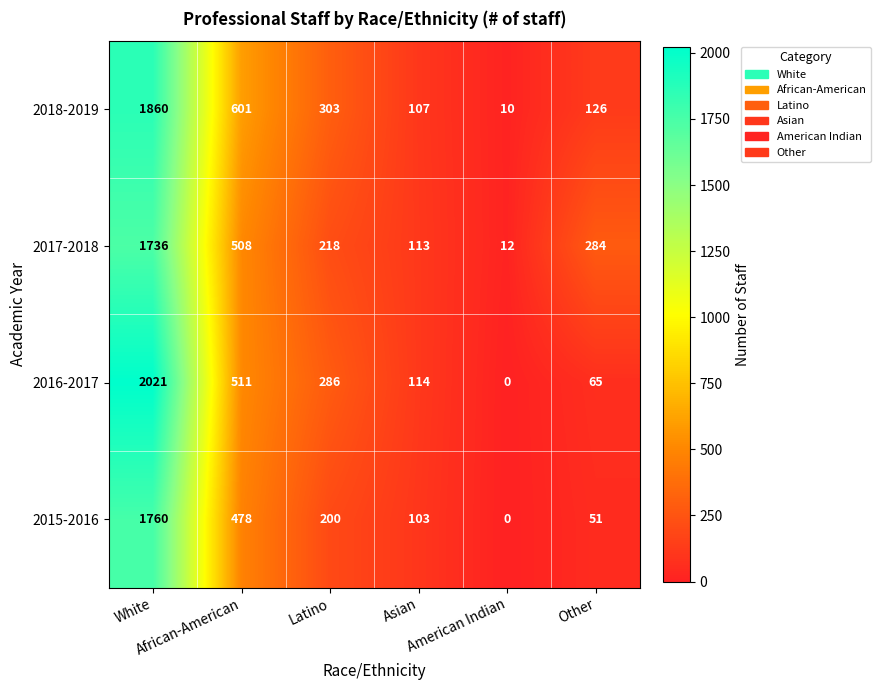

How many categories are shown in the chart?

6